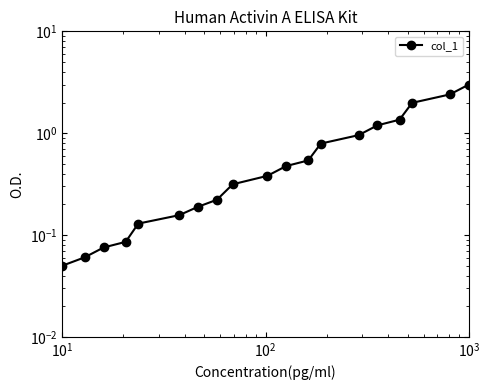

Is it true that the value at 15 is 0.4?

False